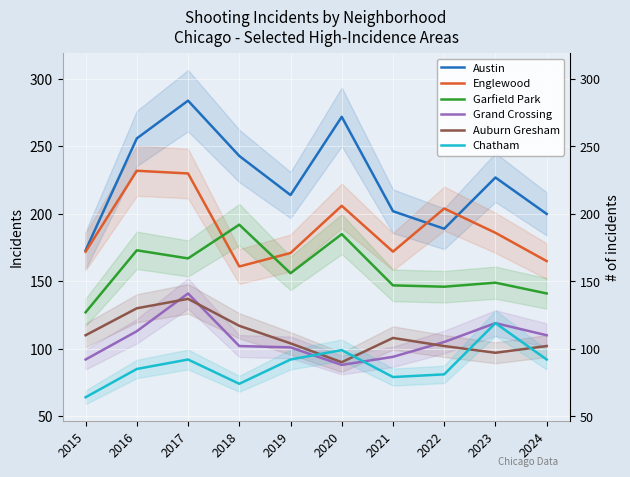

The value of Englewood at 2019 is 96. True or false?

False